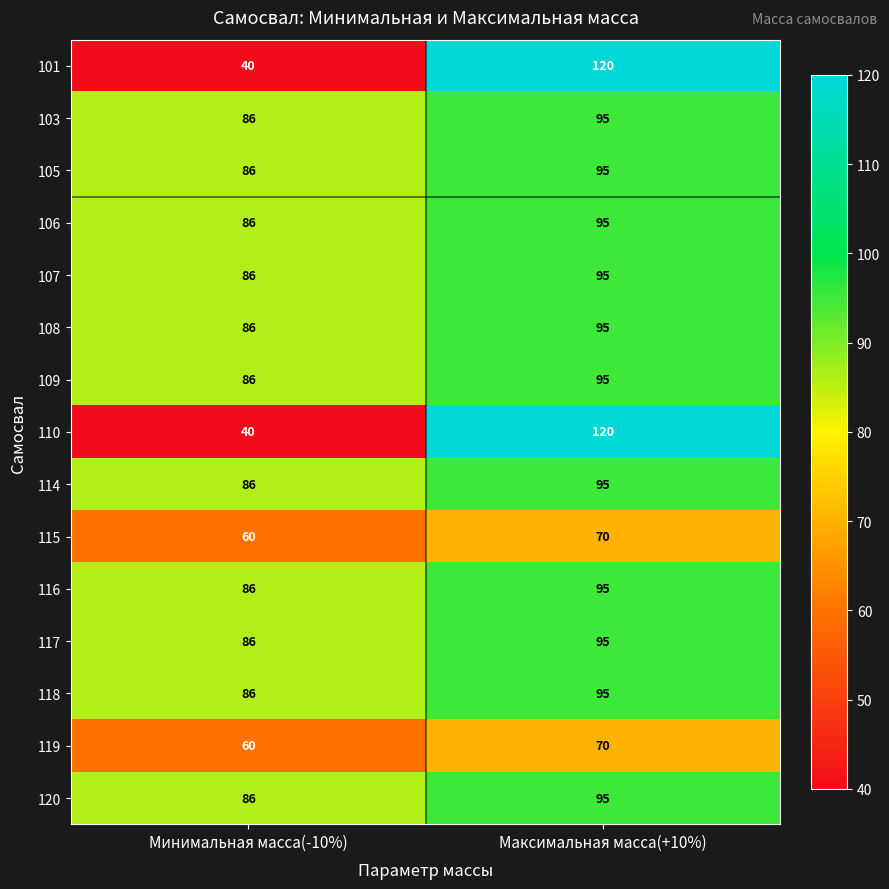

Count the number of categories in the chart.

2